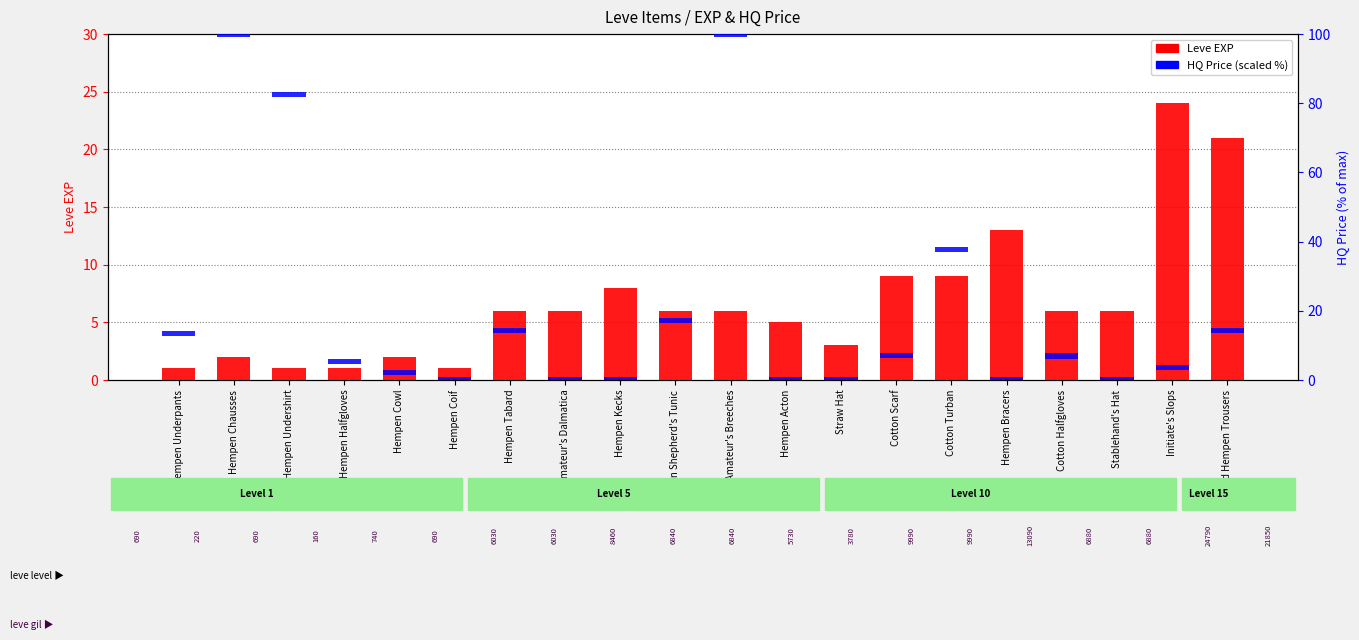

How many bars are there in total?

40